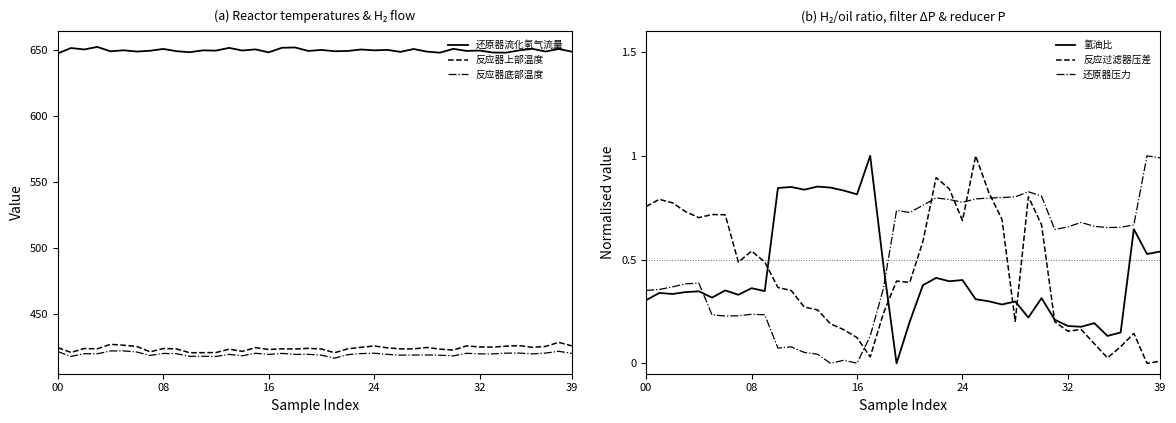

True or false: 反应器上部温度 and 氢油比 intersect in this chart.

False